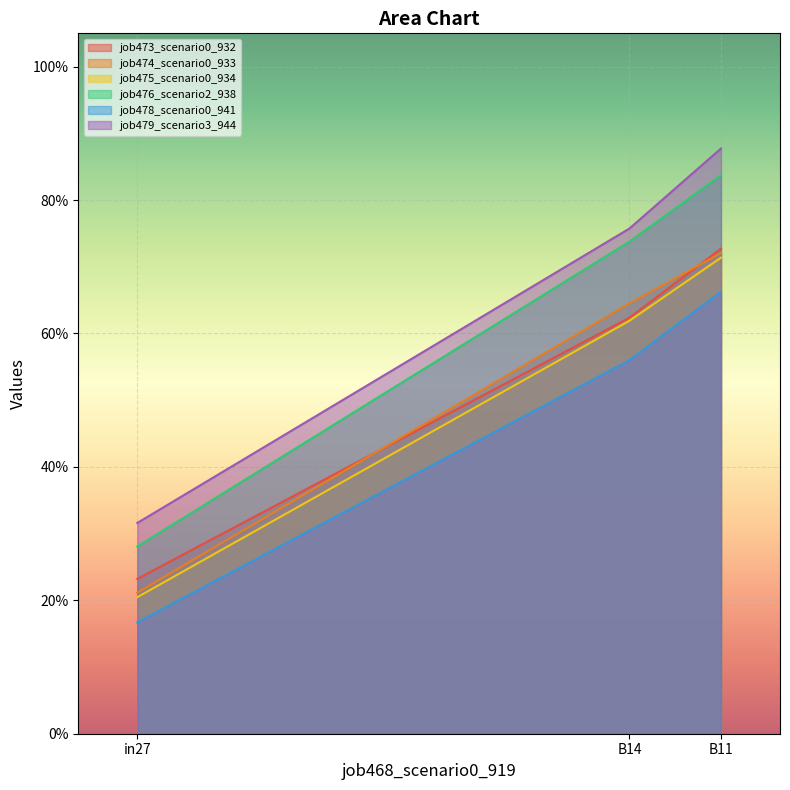

True or false: job476_scenario2_938 has a value of 0.3 at in27.

True